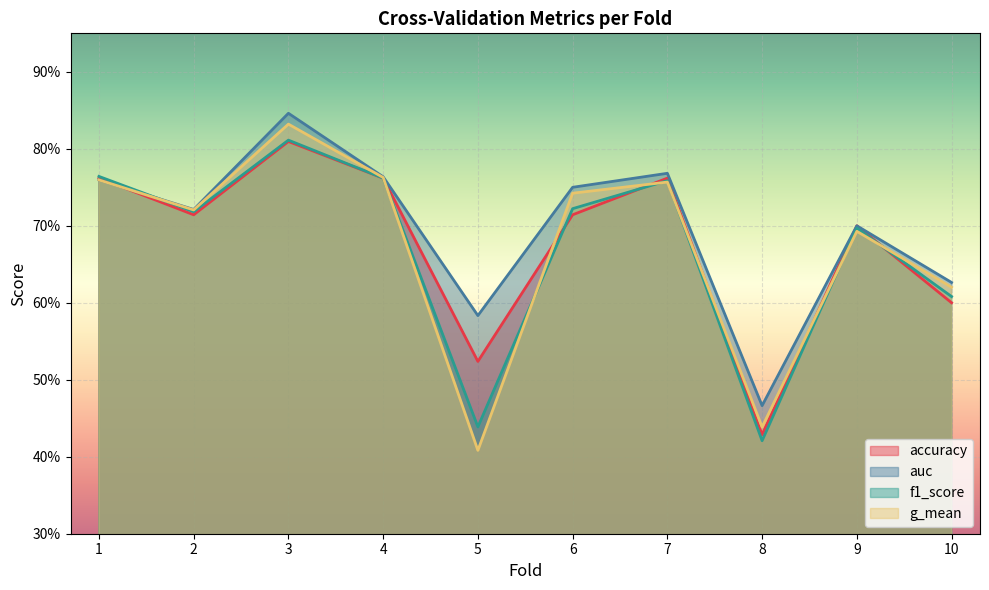

How many intersections are there between g_mean and f1_score?

7